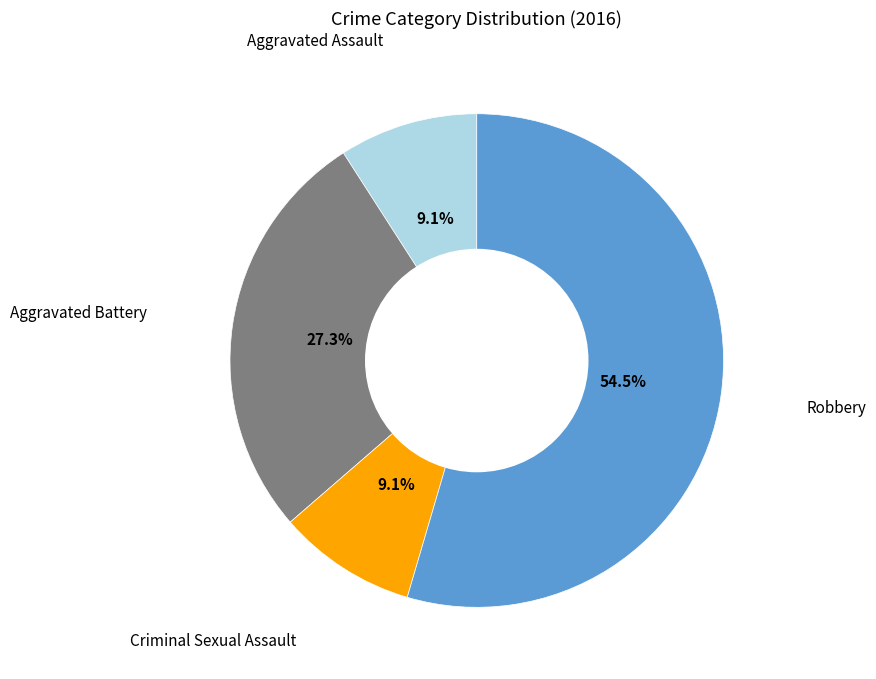

Is there any slice that represents more than half of the pie?

Yes